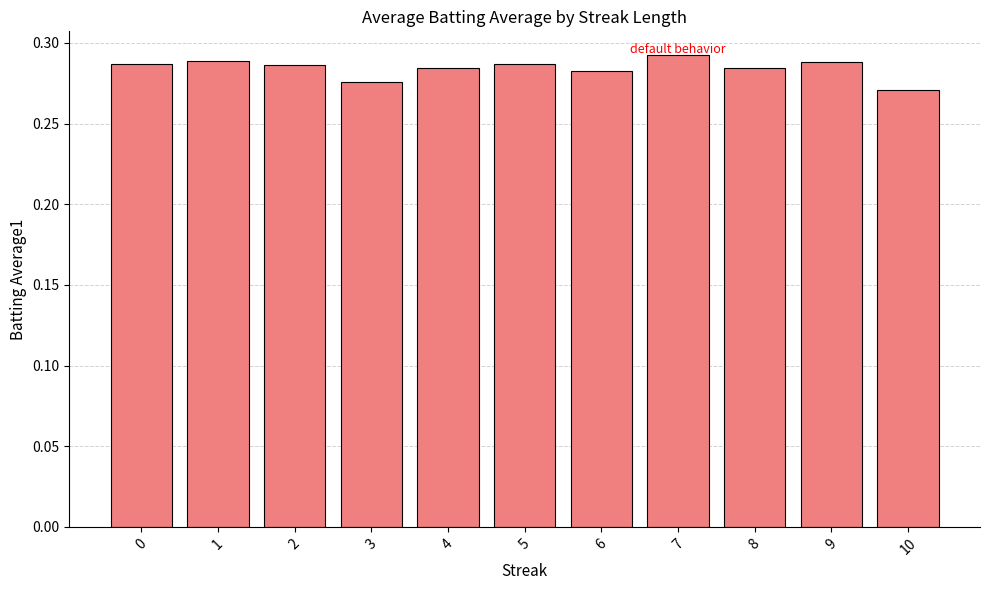

The value at 0 is 0.2. True or false?

False